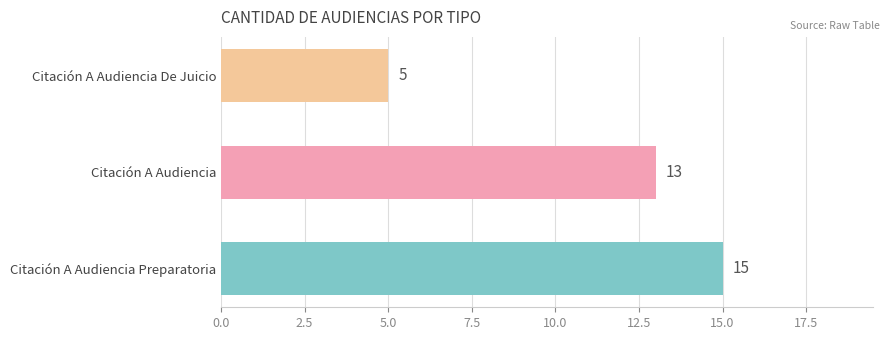

How many bars are there in total?

3